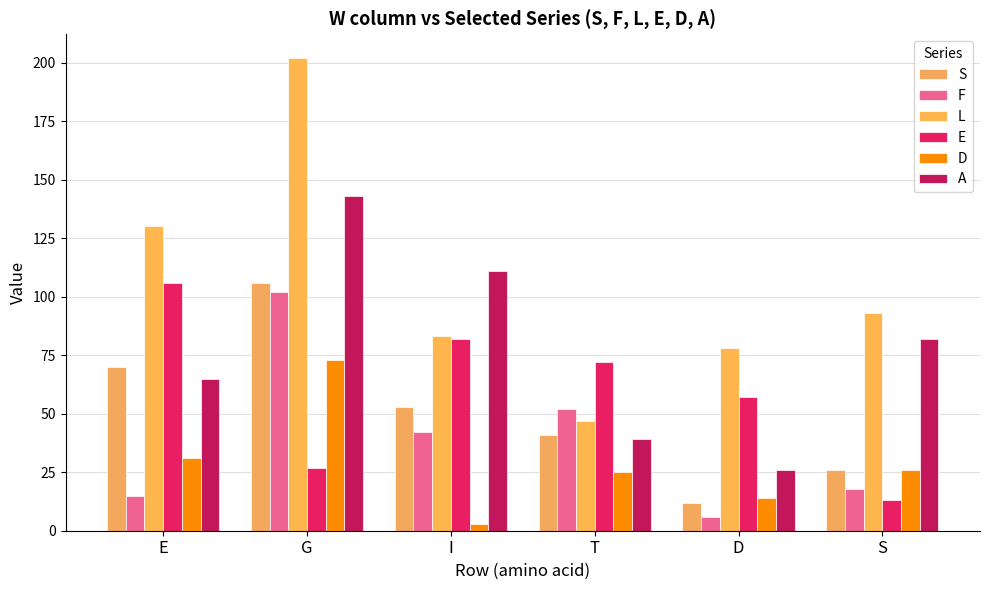

The A series shows 60 at G. True or false?

False